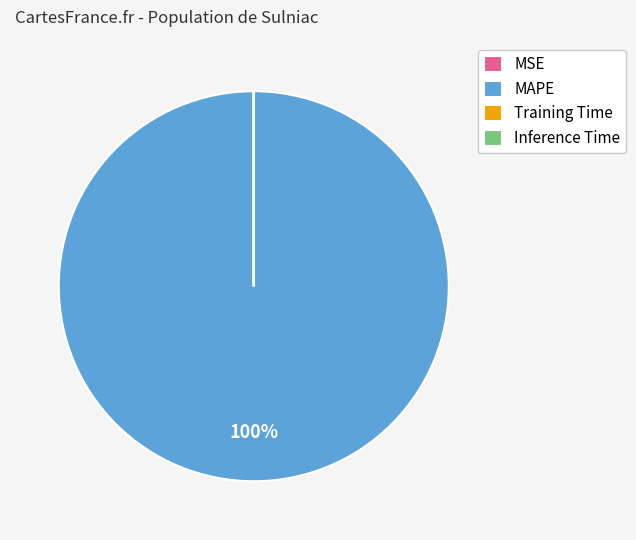

To the nearest percent, what is the difference between the largest and smallest slice percentages?

100%